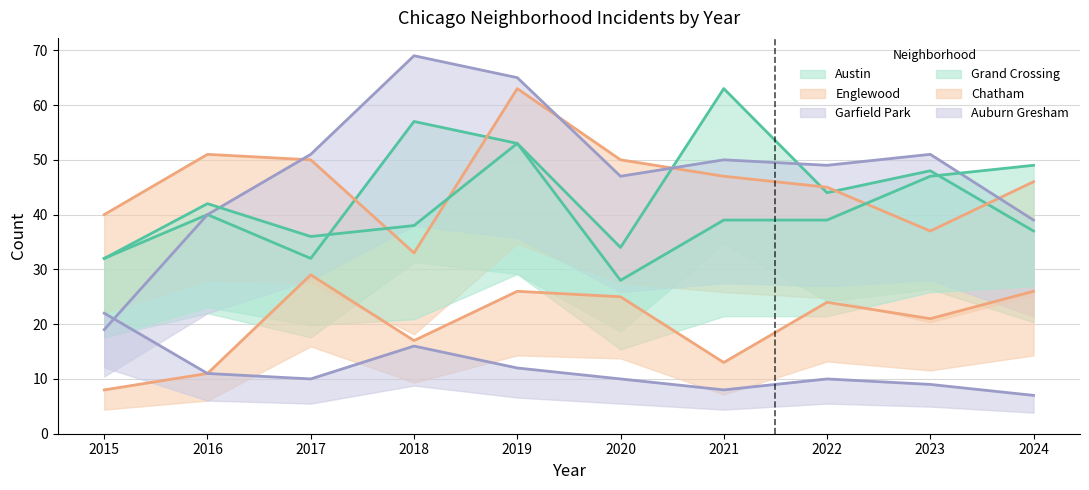

Does the chart display data point markers on the line(s)?

No